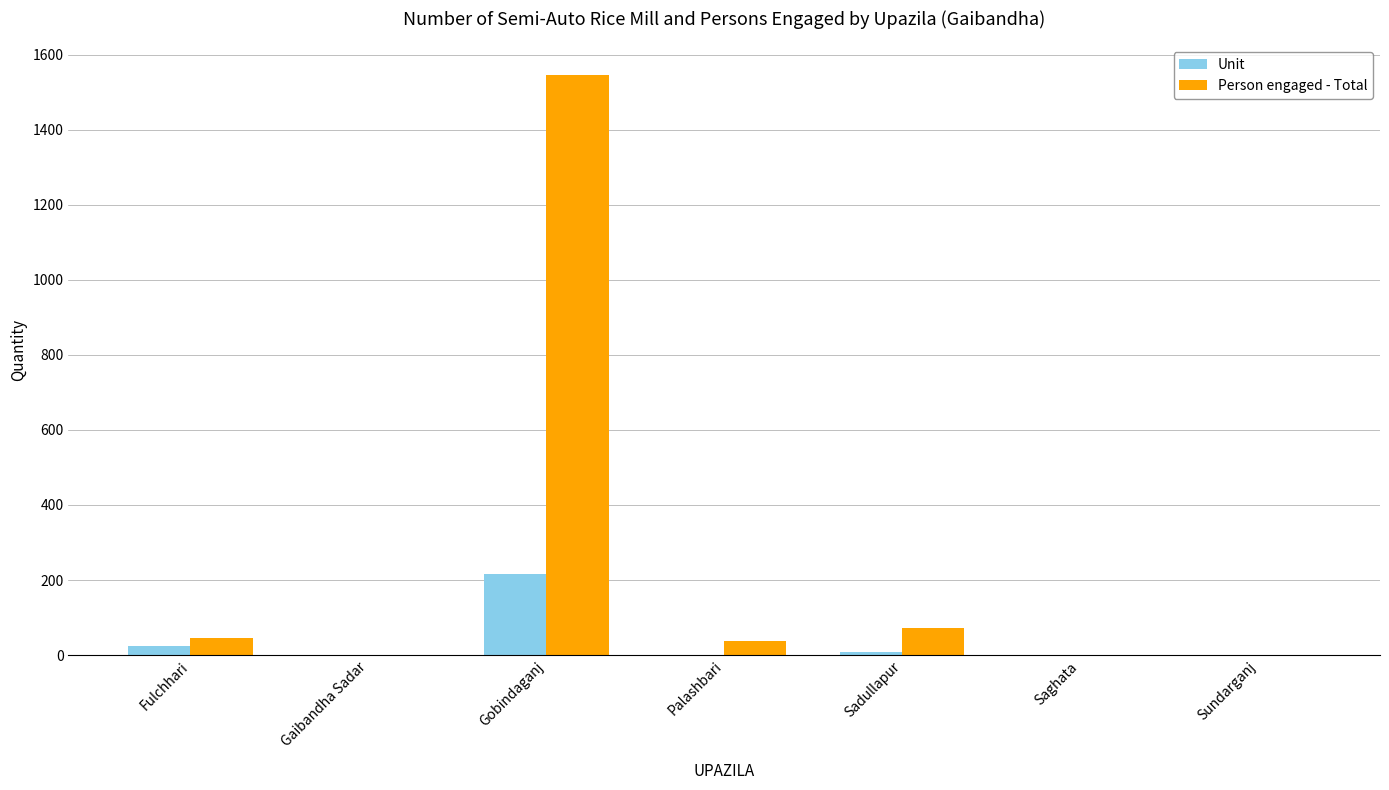

Is the value of Person engaged - Total at Palashbari greater than the value of Unit at Saghata?

Yes